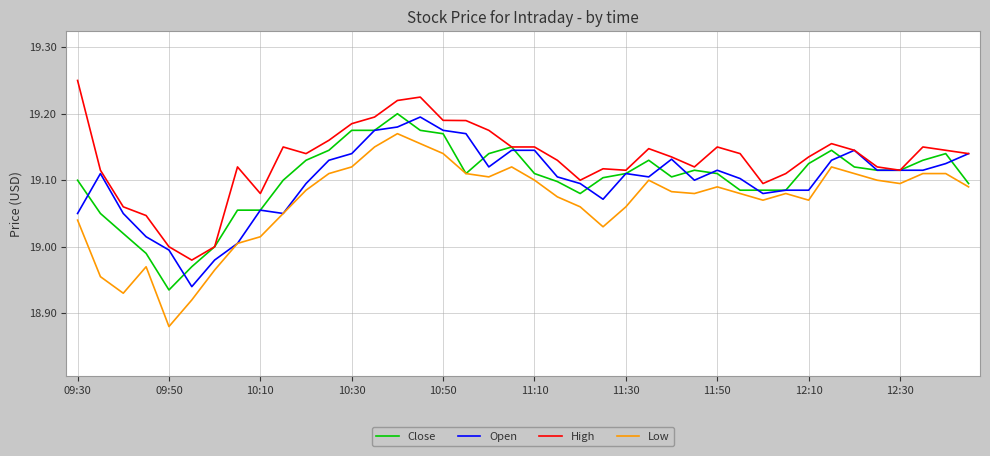

What are all the series names shown in the legend?

Close, Open, High, Low